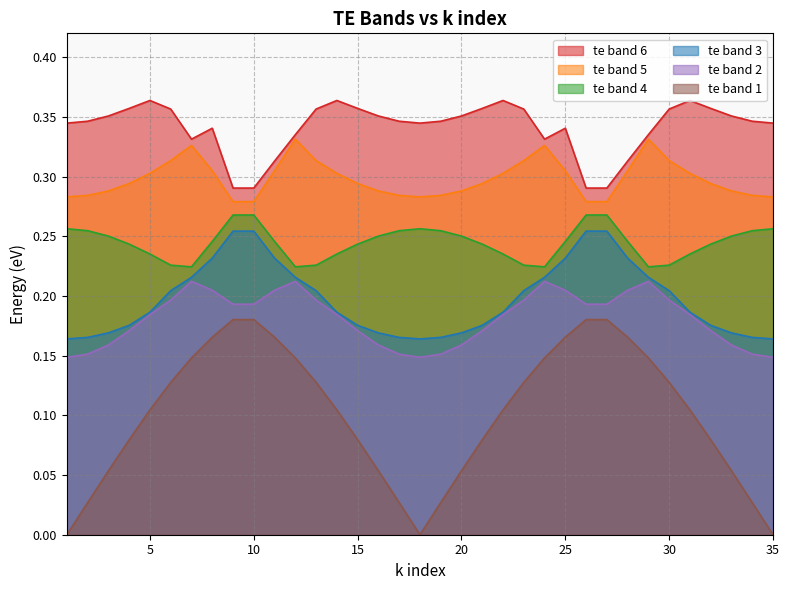

True or false: te band 4 and te band 3 intersect in this chart.

False